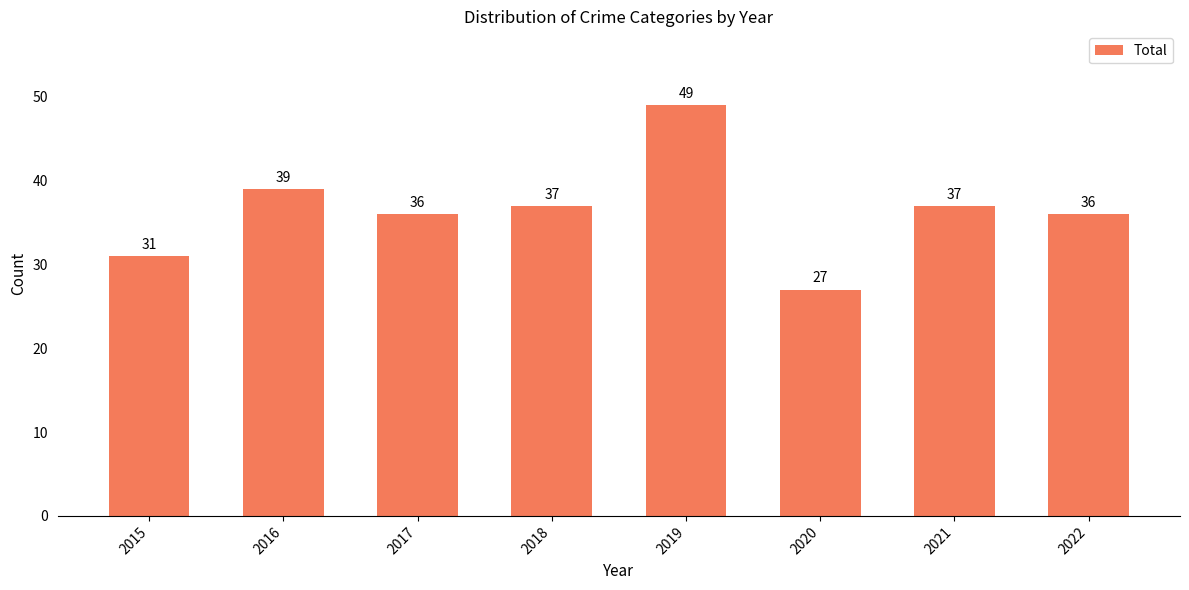

What is the difference between the maximum and minimum values?

22